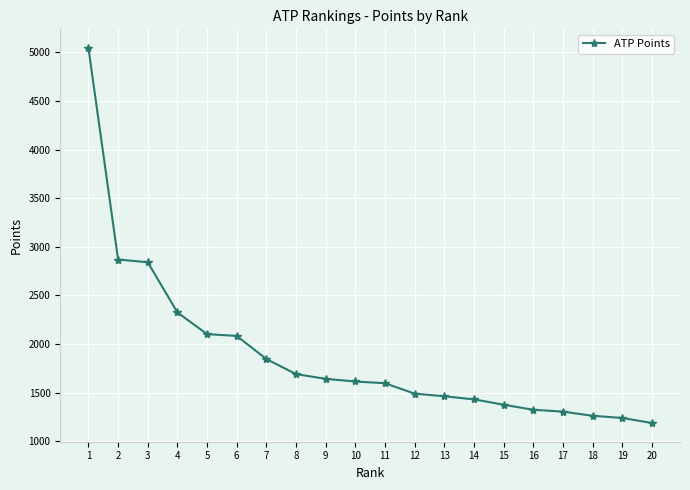

What is the minimum value shown in the chart?

1187